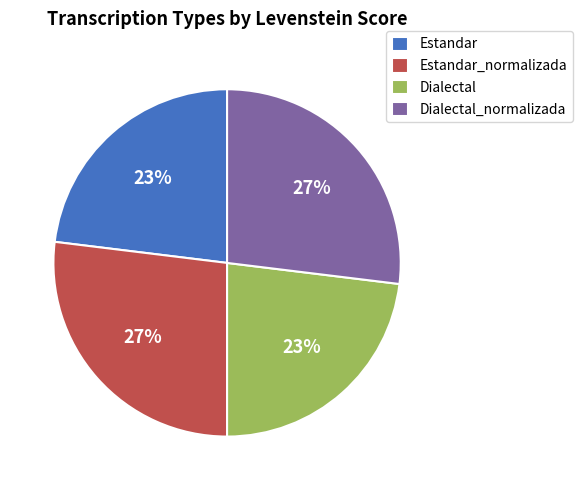

To the nearest percent, what is the difference between the Estandar and Dialectal_normalizada slice percentages?

4%